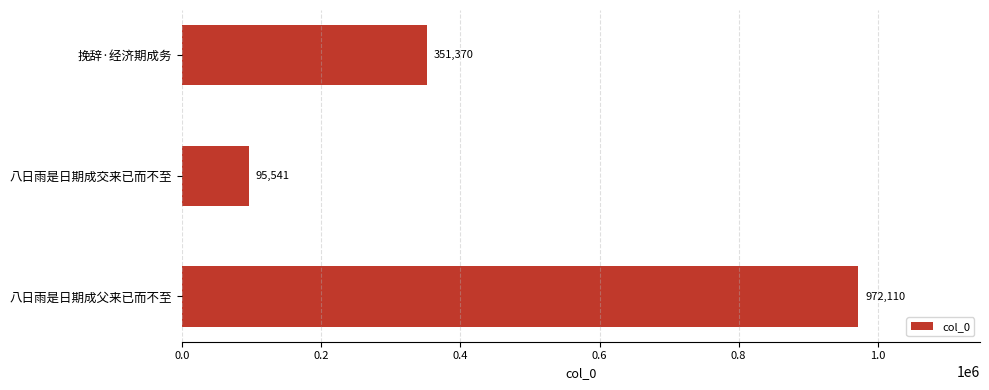

What is the ratio of the value at 八日雨是日期成父来已而不至 to the value at 八日雨是日期成交来已而不至?

10.2